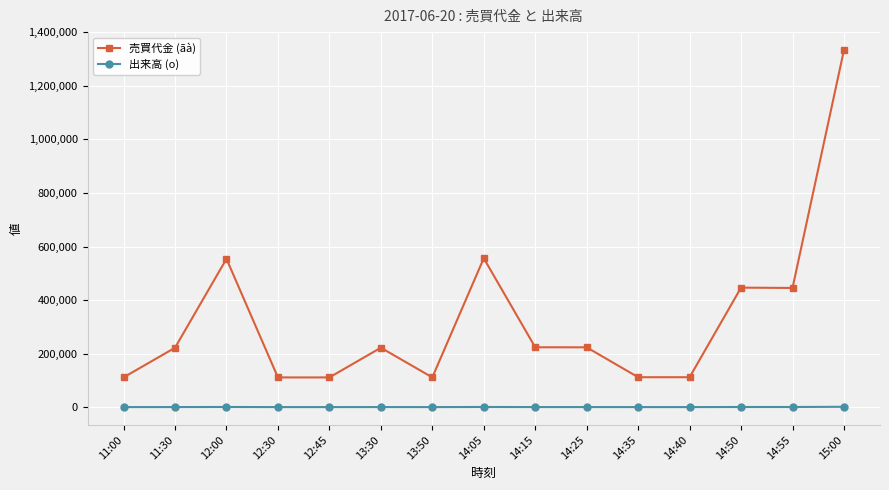

How many interior local peaks does the 売買代金 (ãà) series have?

4